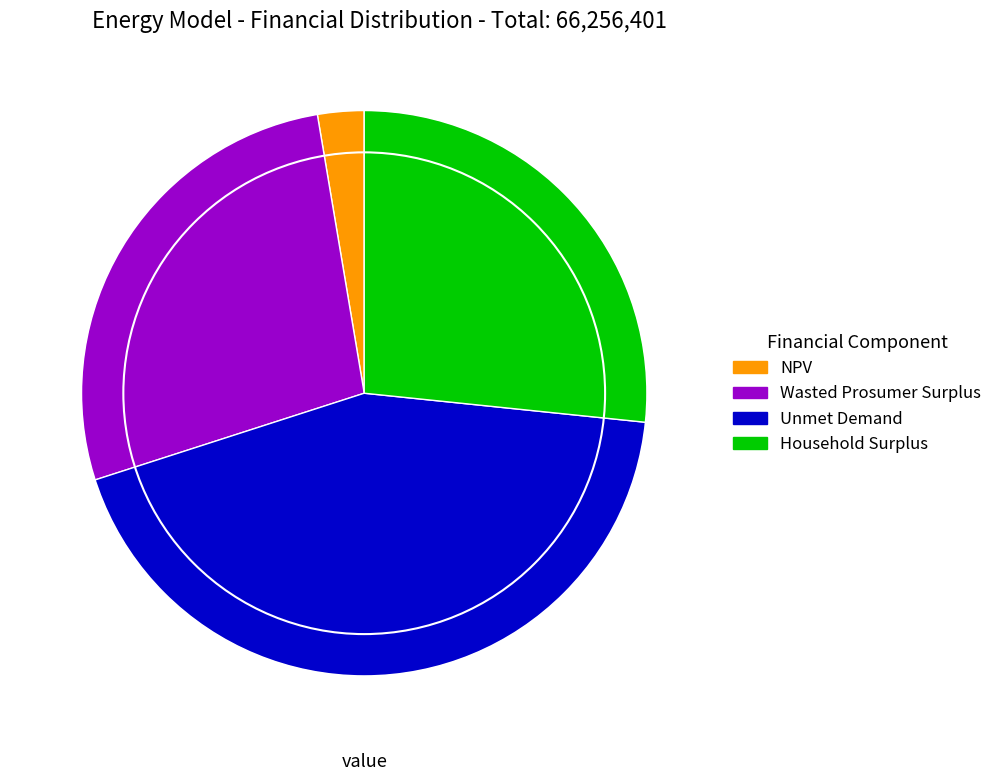

Is NPV the majority of the pie?

No